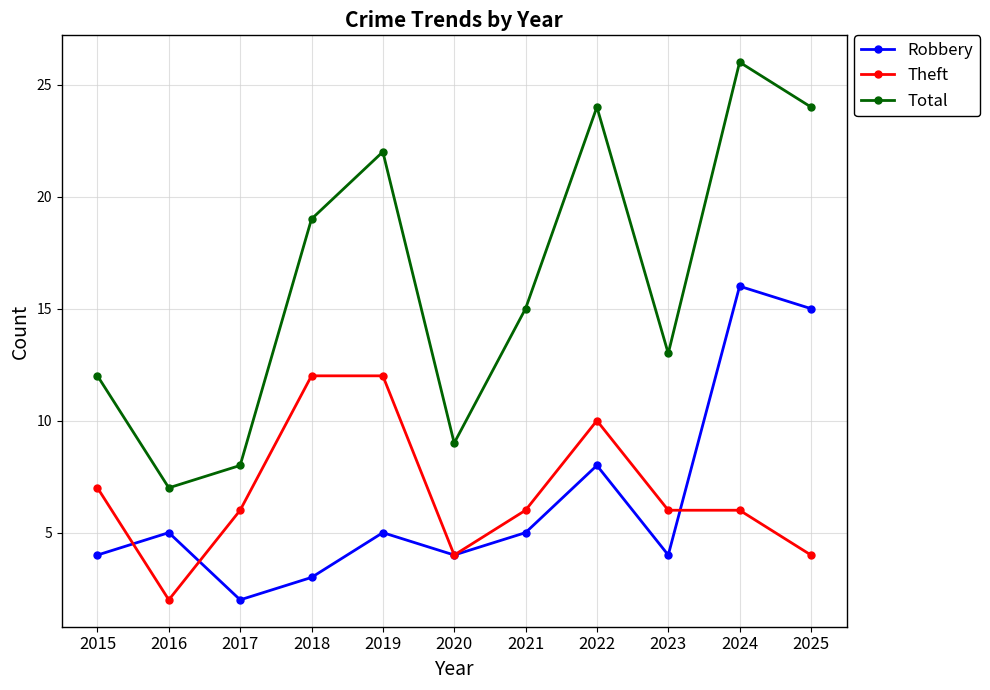

What is the minimum value shown in the chart?

2